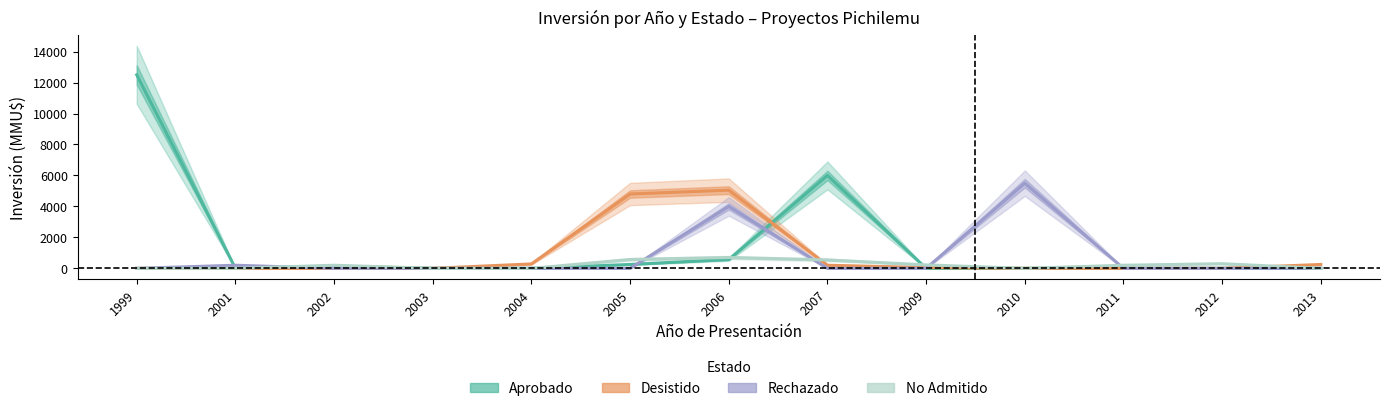

True or false: No Admitido and Aprobado intersect in this chart.

True